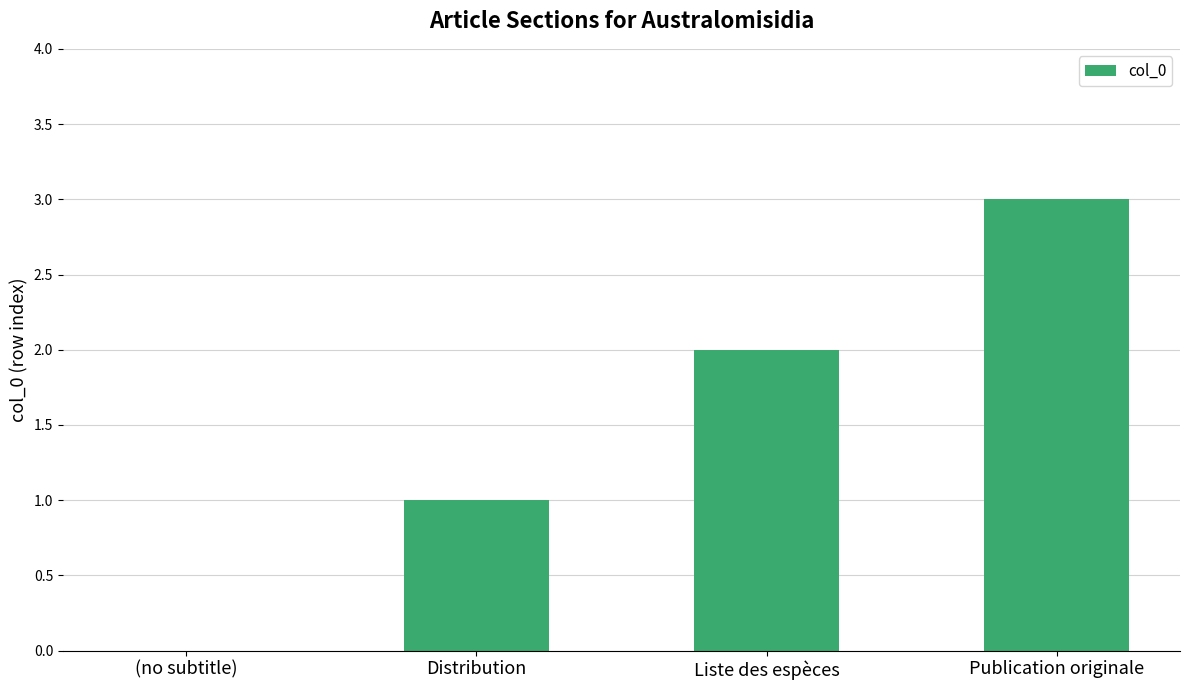

What is the greatest value displayed?

3